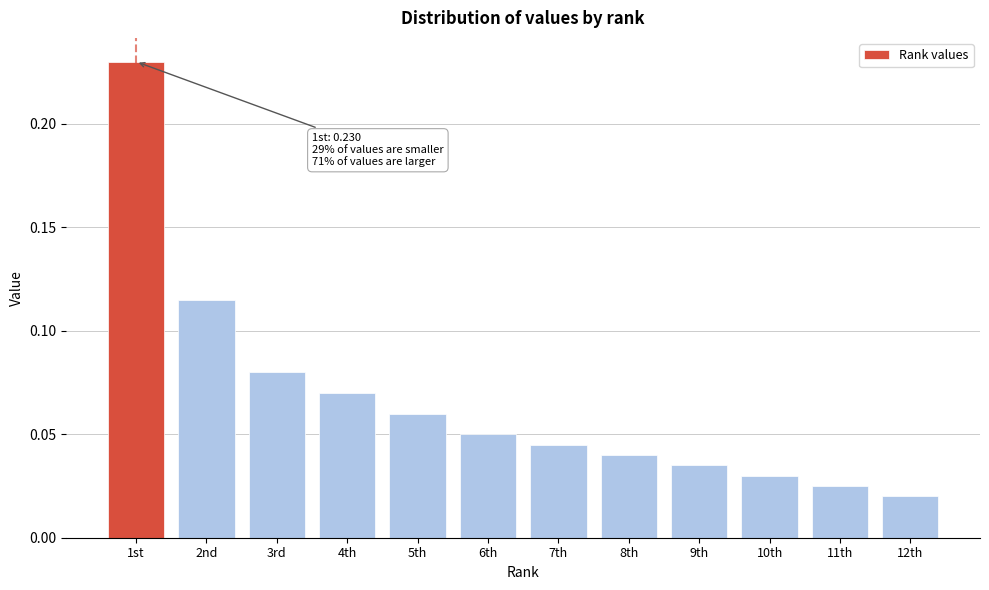

What is the label of the 4th bar from the left?

4th